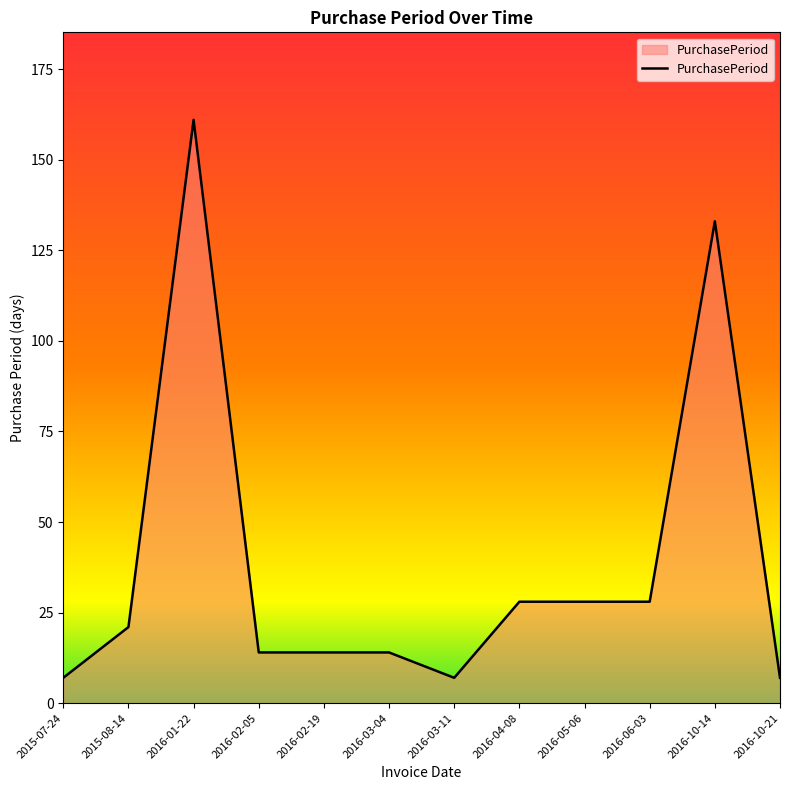

What is the minimum value shown in the chart?

7